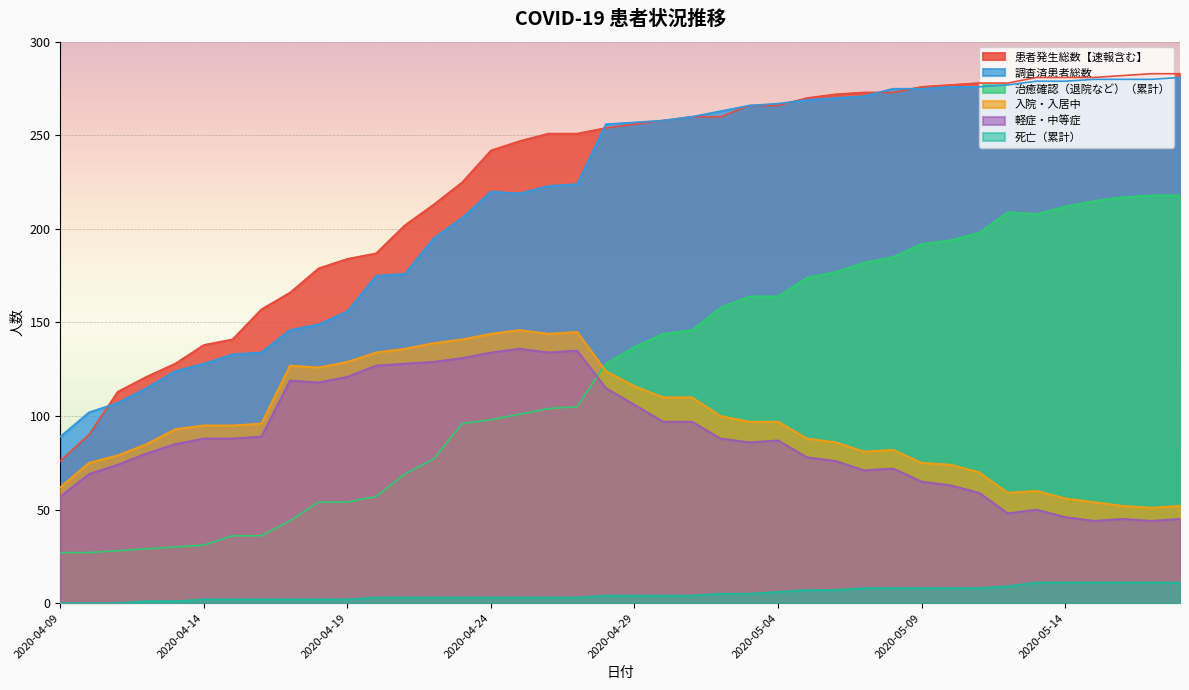

At 2020-05-13, list the series in order from largest to smallest.

患者発生総数【速報含む】, 調査済患者総数, 治癒確認（退院など）（累計）, 入院・入居中, 軽症・中等症, 死亡（累計）